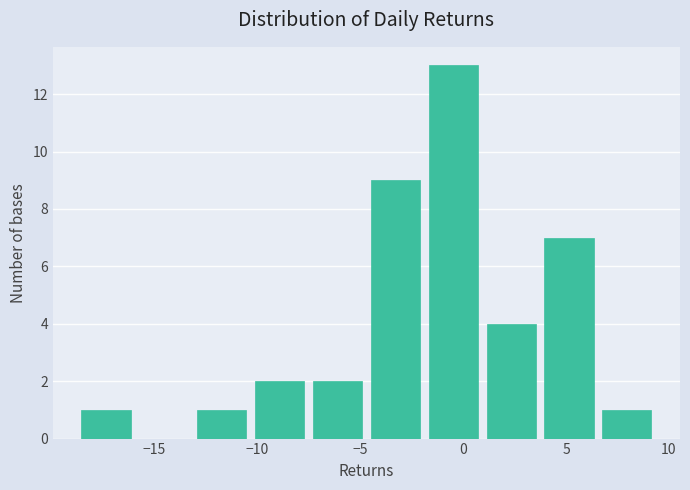

Which range on the x-axis has the tallest bar?

-2.0 to 1.0